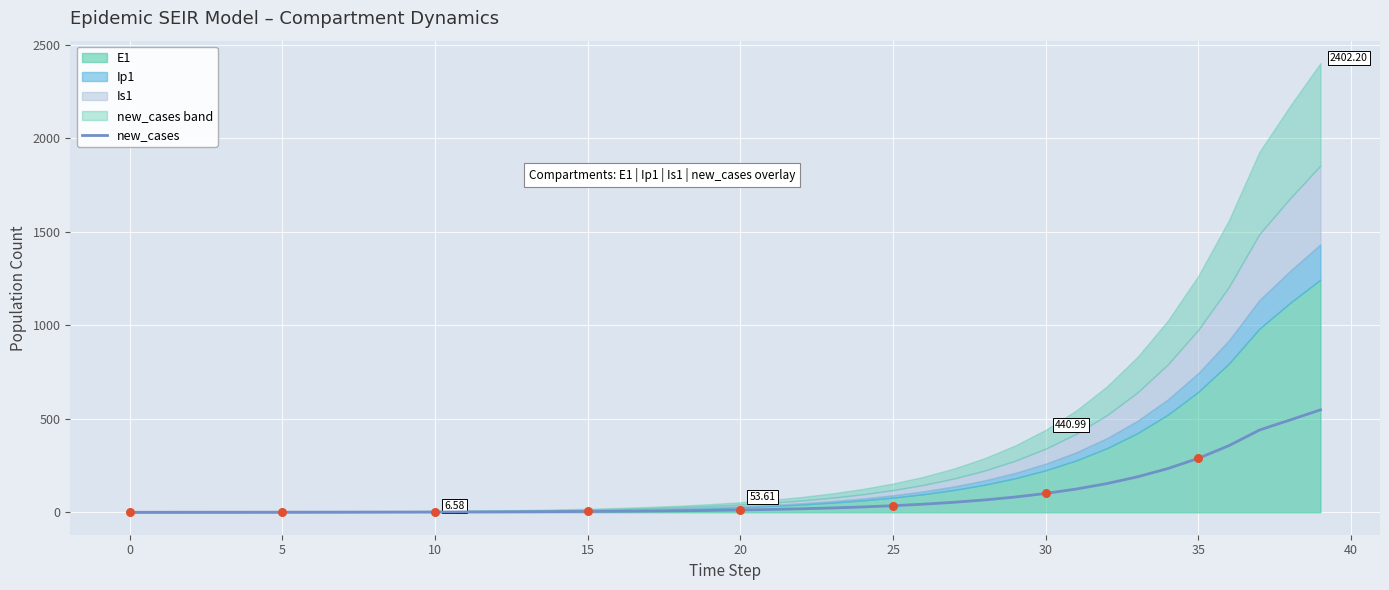

Which has a higher value, 20 or 13?

20